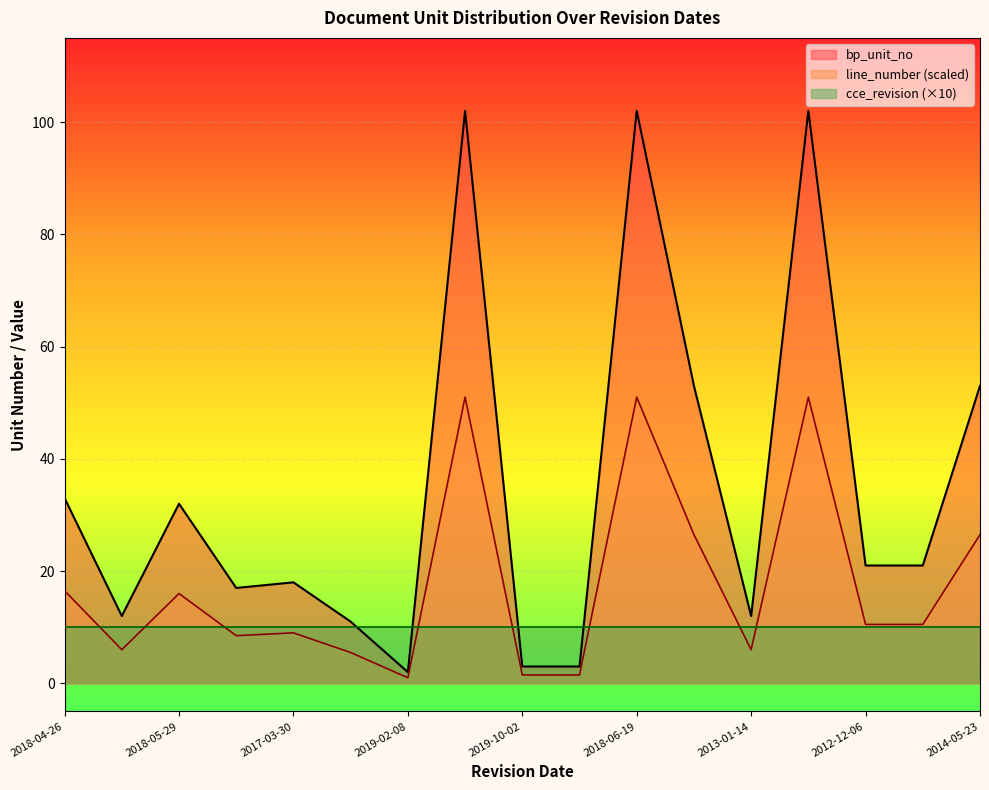

The value of line_number (scaled) at 2013-01-14 is 6.0. True or false?

True